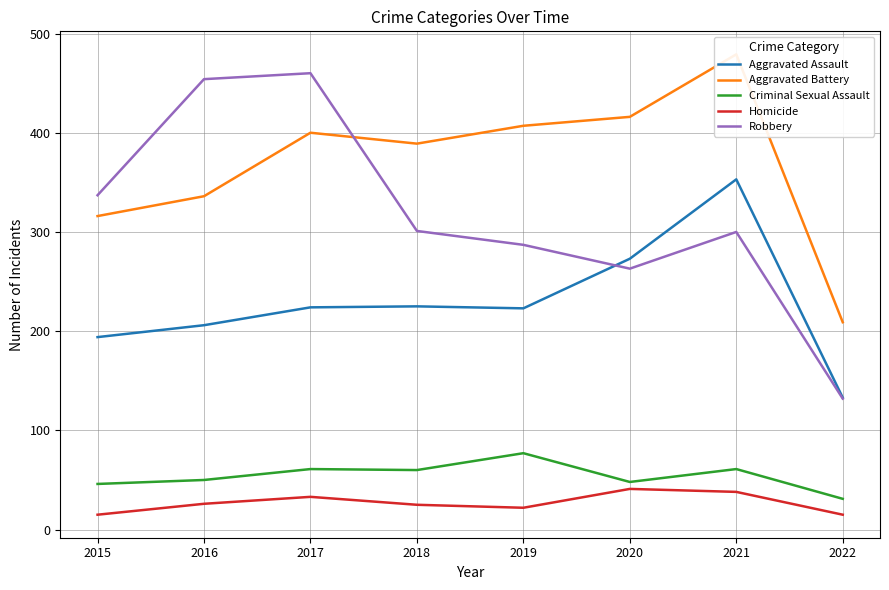

How many data points in Criminal Sexual Assault are less than 60?

4